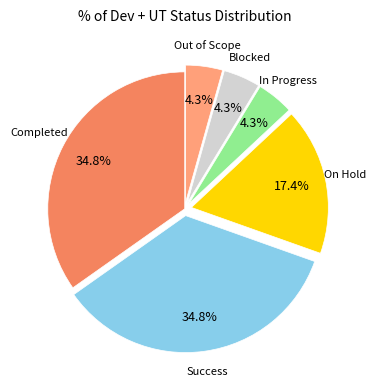

To the nearest percent, what percentage of the pie is Completed?

35%